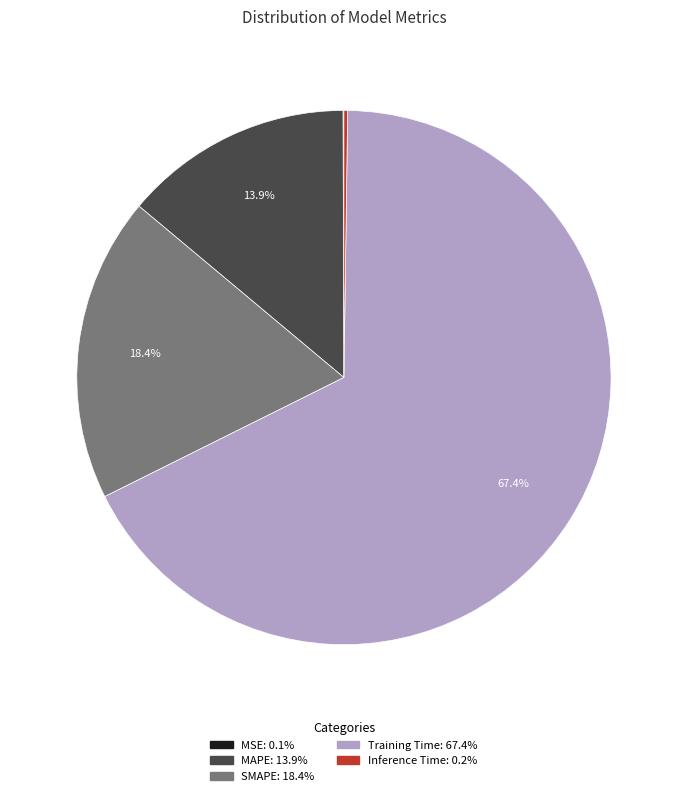

What percentage do SMAPE and MAPE together represent?

32.3%